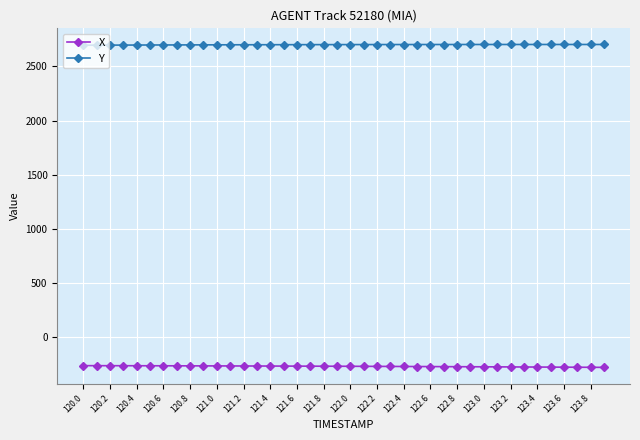

Which series has the largest total across all categories?

Y